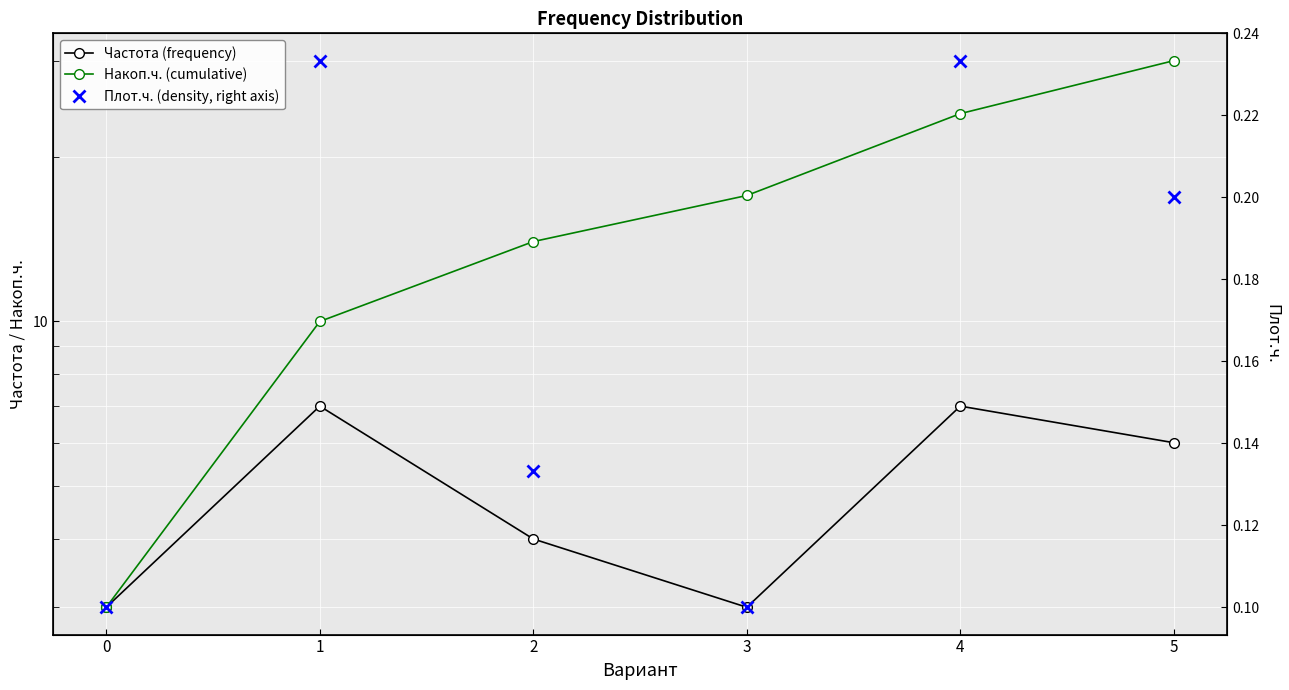

True or false: Частота (frequency) and Плот.ч. (density, right axis) cross at least once.

False